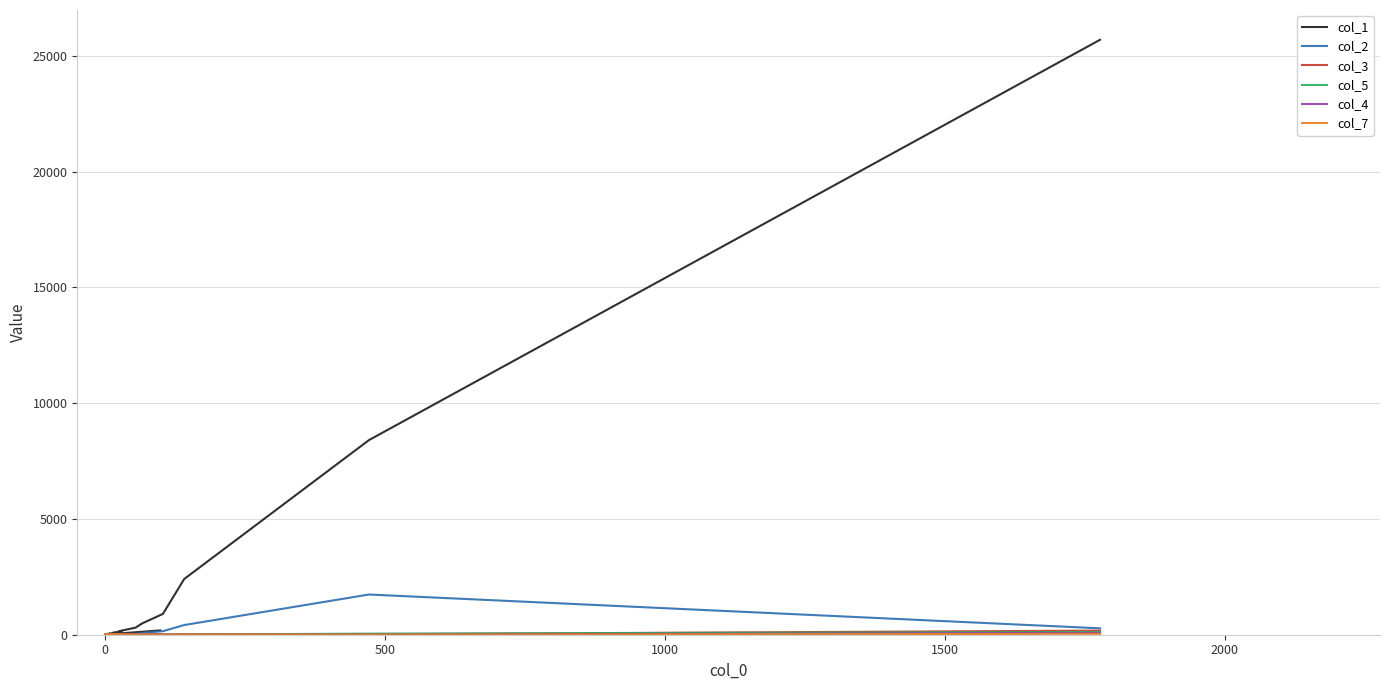

How many values in the col_1 series are below 96?

10